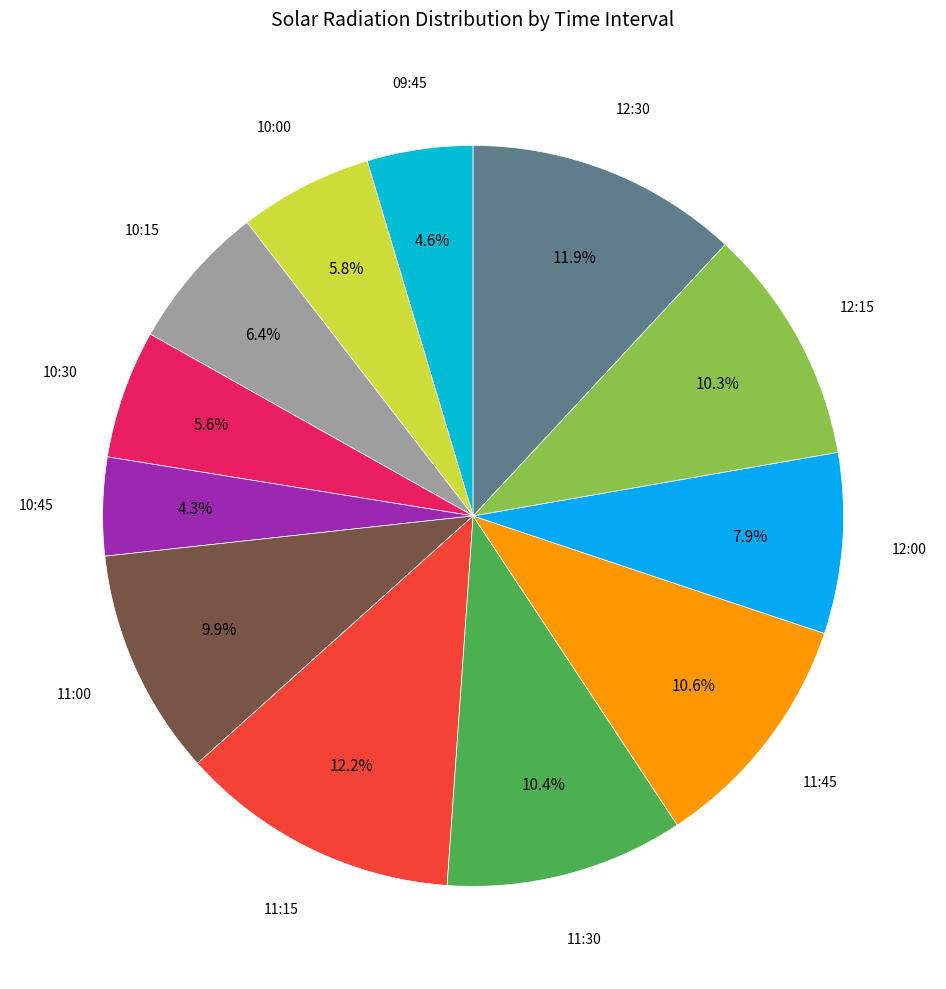

To the nearest percent, what is the average slice percentage?

8%